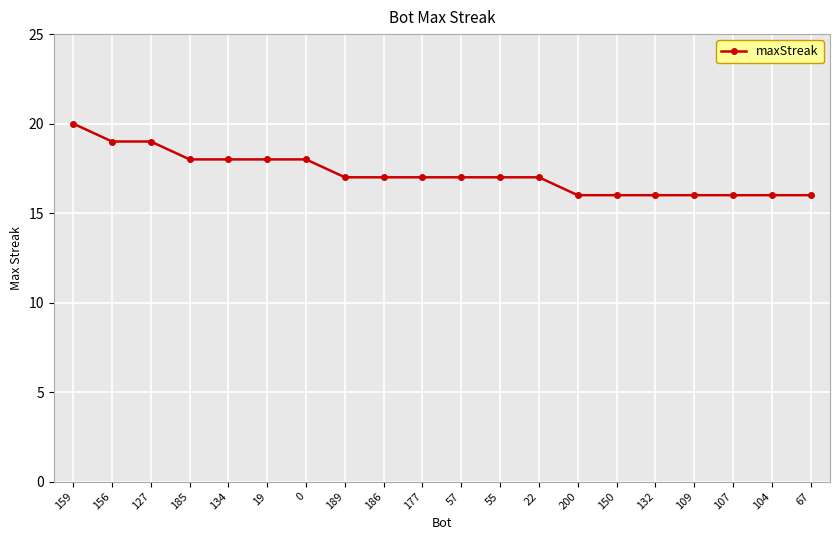

What is the ratio of the value at 19 to the value at 132?

1.1